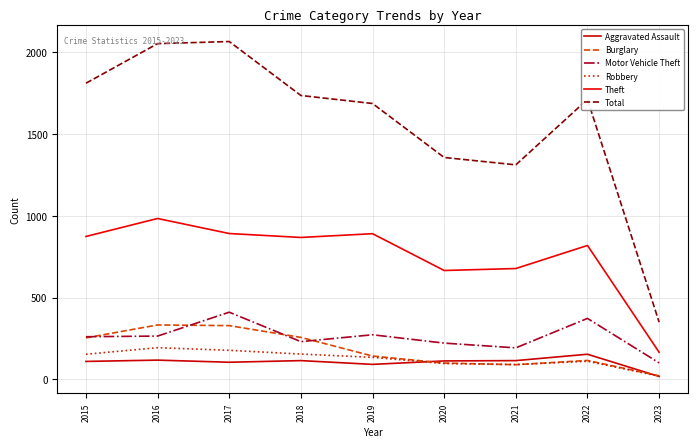

What is the spread (max minus min) of values at 2016?

1935